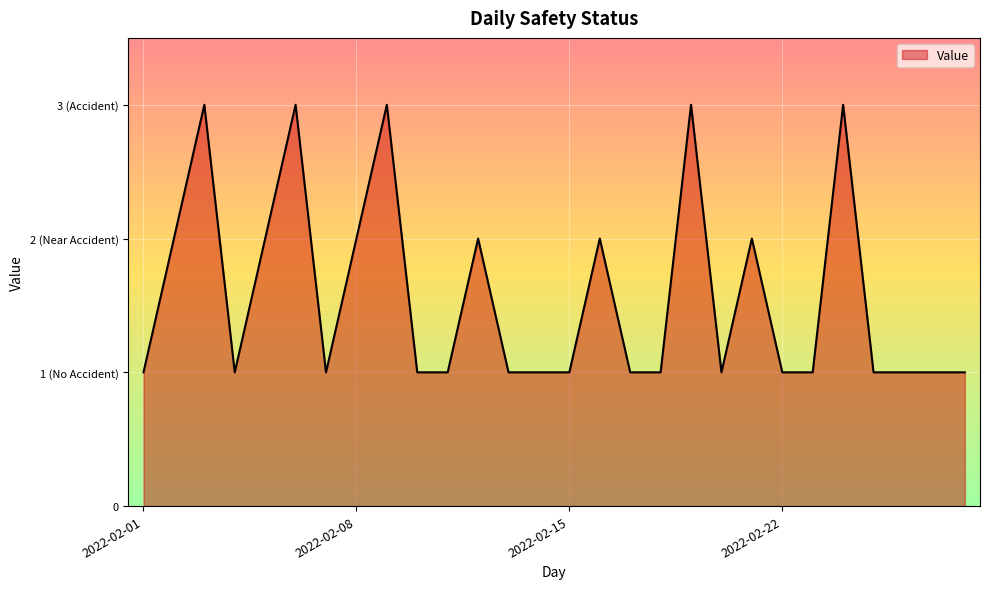

Does the chart have visible grid lines?

Yes